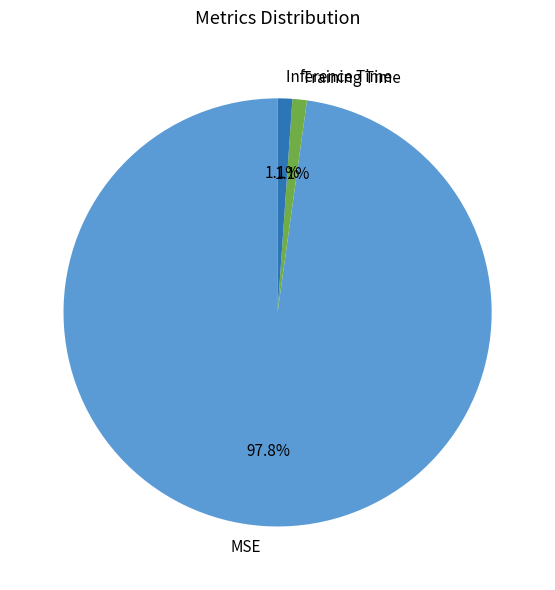

Combined, what portion of the pie is Training Time and Inference Time?

2.2%